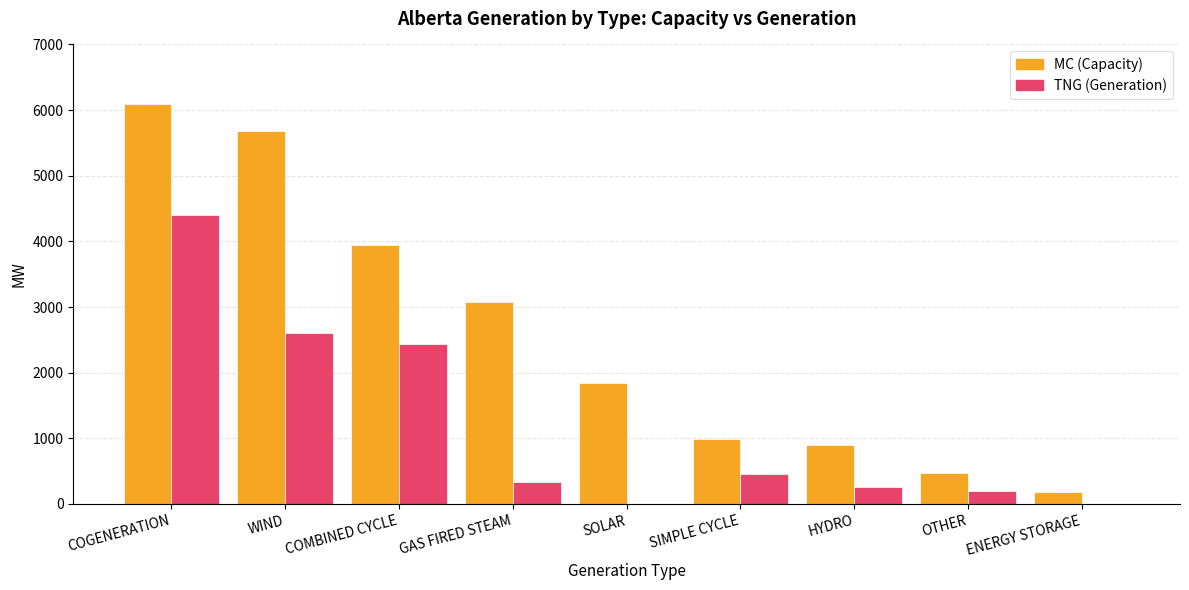

What is the sum of all TNG (Generation) values?

10701